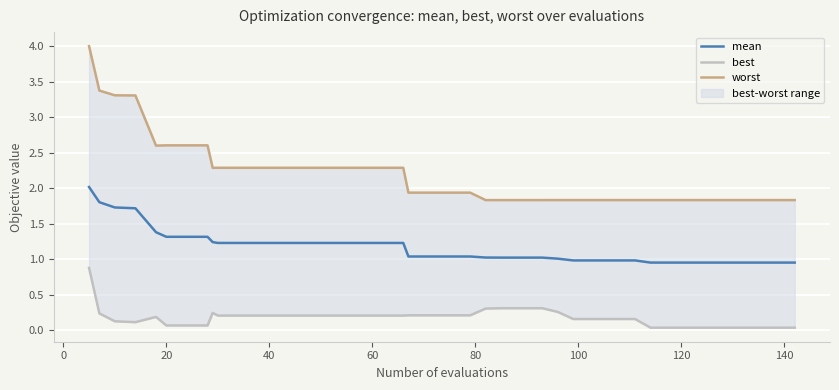

Reading left to right, list all the values displayed in this chart.

mean: 2.0	1.8	1.7	1.7	1.4	1.3	1.3	1.3	1.2	1.2	1.2	1.2	1.2	1.2	1.2	1.2	1.2	1.2	1.2	1.0	1.0	1.0	1.0	1.0	1.0	1.0	1.0	1.0	1.0	1.0	1.0	1.0	1.0	1.0	1.0	1.0	1.0	1.0	1.0	1.0
best: 0.9	0.2	0.1	0.1	0.2	0.1	0.1	0.1	0.2	0.2	0.2	0.2	0.2	0.2	0.2	0.2	0.2	0.2	0.2	0.2	0.2	0.2	0.2	0.3	0.3	0.3	0.3	0.3	0.2	0.2	0.2	0.2	0.0	0.0	0.0	0.0	0.0	0.0	0.0	0.0
worst: 4.0	3.4	3.3	3.3	2.6	2.6	2.6	2.6	2.3	2.3	2.3	2.3	2.3	2.3	2.3	2.3	2.3	2.3	2.3	1.9	1.9	1.9	1.9	1.8	1.8	1.8	1.8	1.8	1.8	1.8	1.8	1.8	1.8	1.8	1.8	1.8	1.8	1.8	1.8	1.8